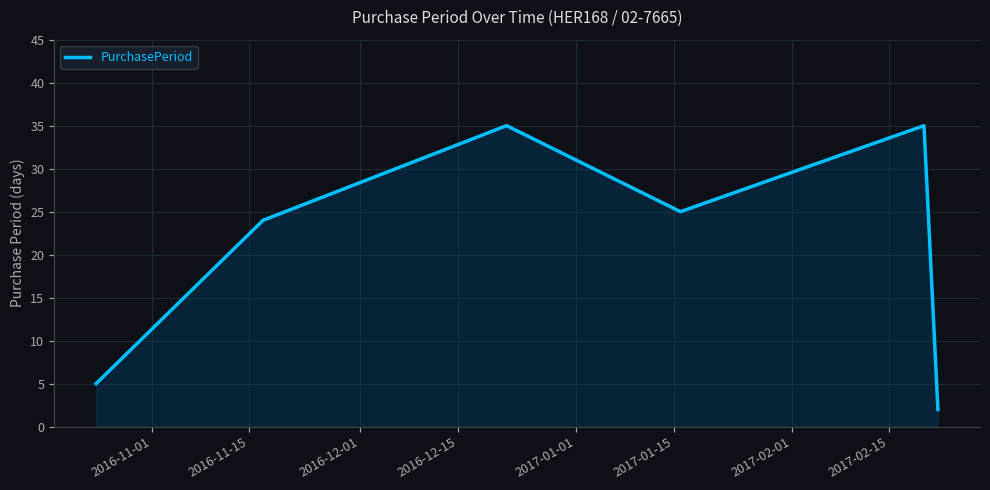

Reading left to right, what are all the values shown in this chart?

5	24	35	25	35	2